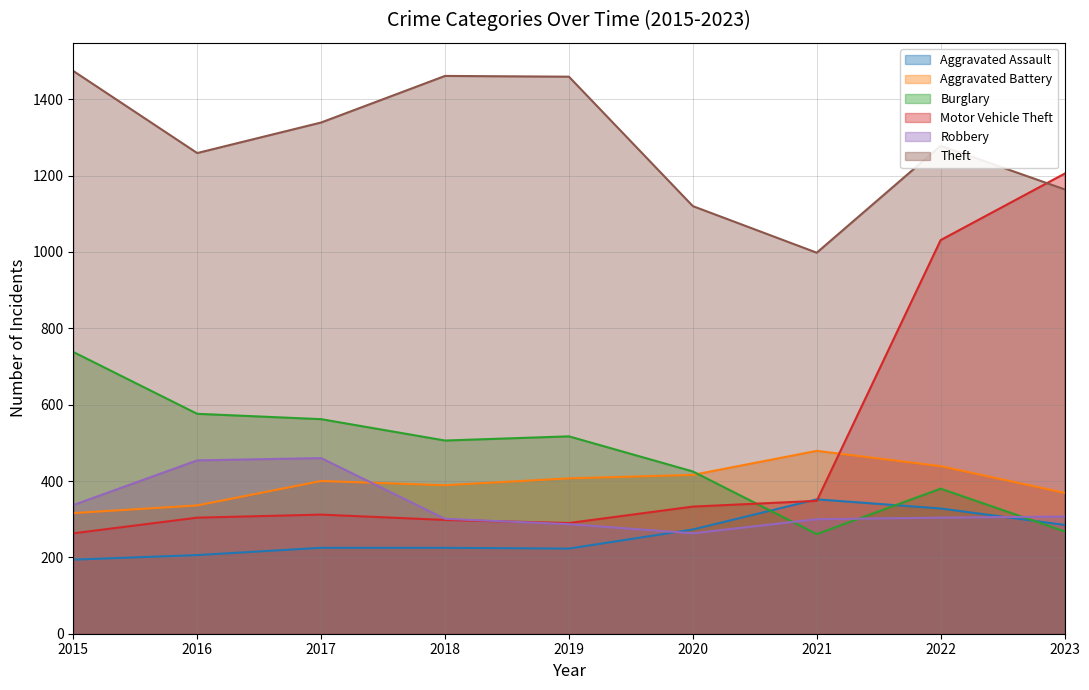

True or false: Aggravated Battery has more than 1 interior local peaks.

True